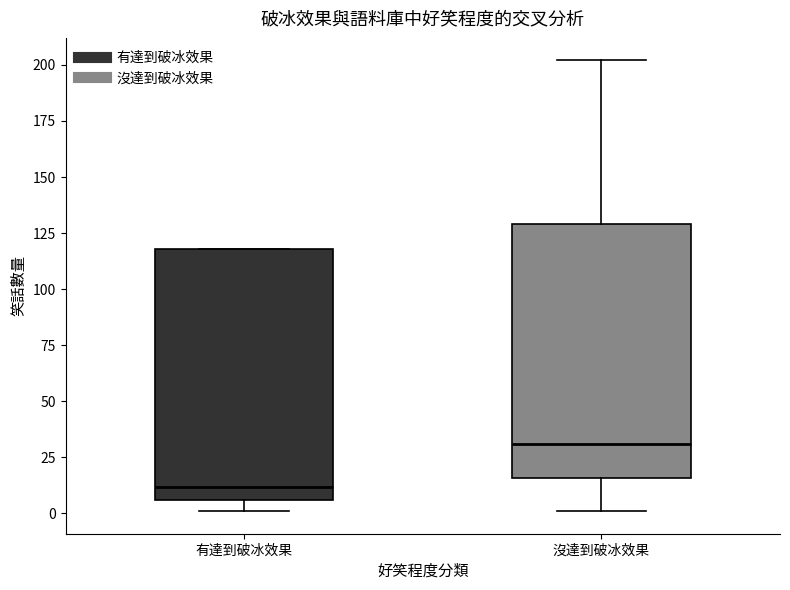

Reading left to right, read every box against the y-axis: the position of its median line, the range the box covers, and the ends of its whiskers. The values are not printed on the chart, so give them approximately, as read against the axis.

有達到破冰效果: median 10, box 5 to 120, whiskers 0 to 120
沒達到破冰效果: median 30, box 15 to 130, whiskers 0 to 200